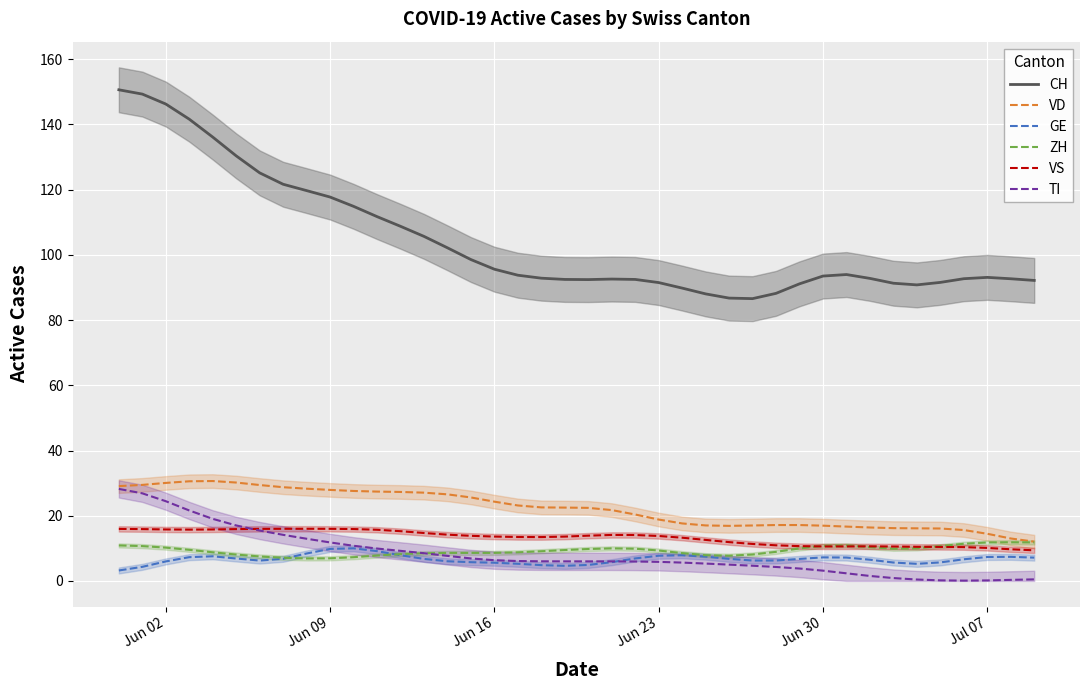

What is the maximum value for VS?

16.0